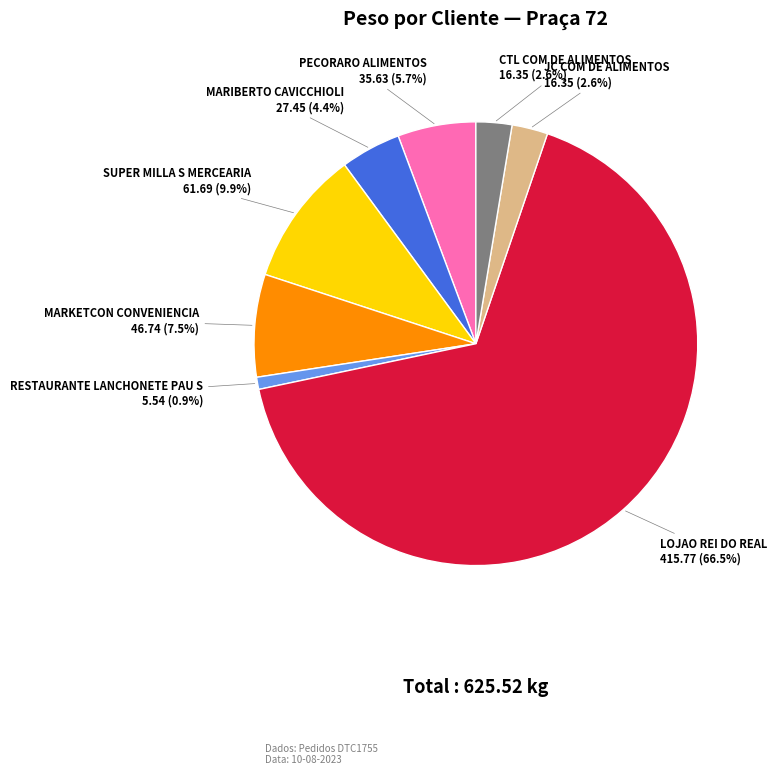

To the nearest percent, what percentage of the pie is SUPER MILLA S MERCEARIA?

10%